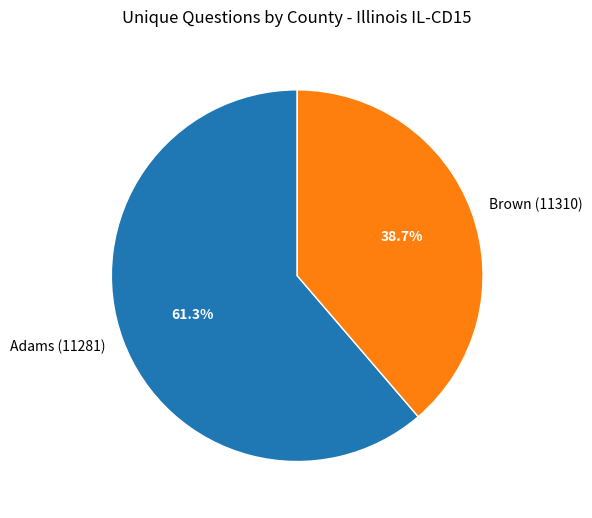

What is the ratio of the value at Brown (11310) to the value at Adams (11281)?

0.6